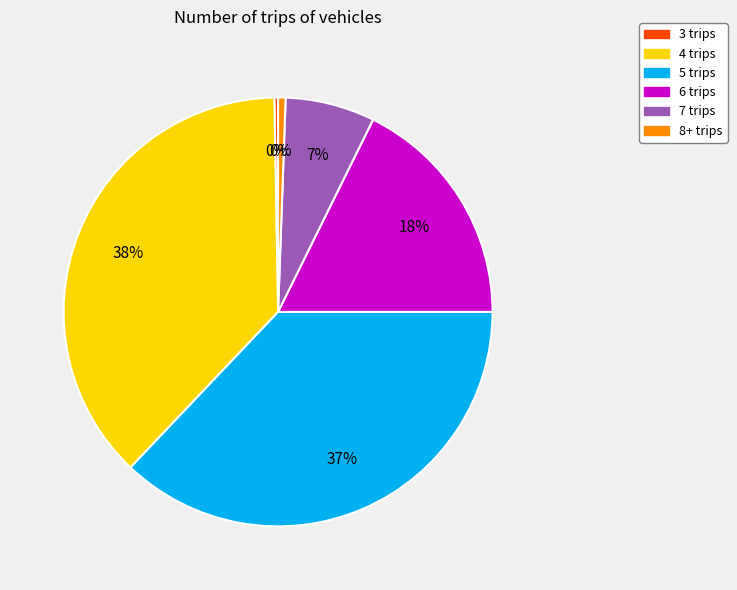

Is it true that 7 trips is 7% of the pie?

True